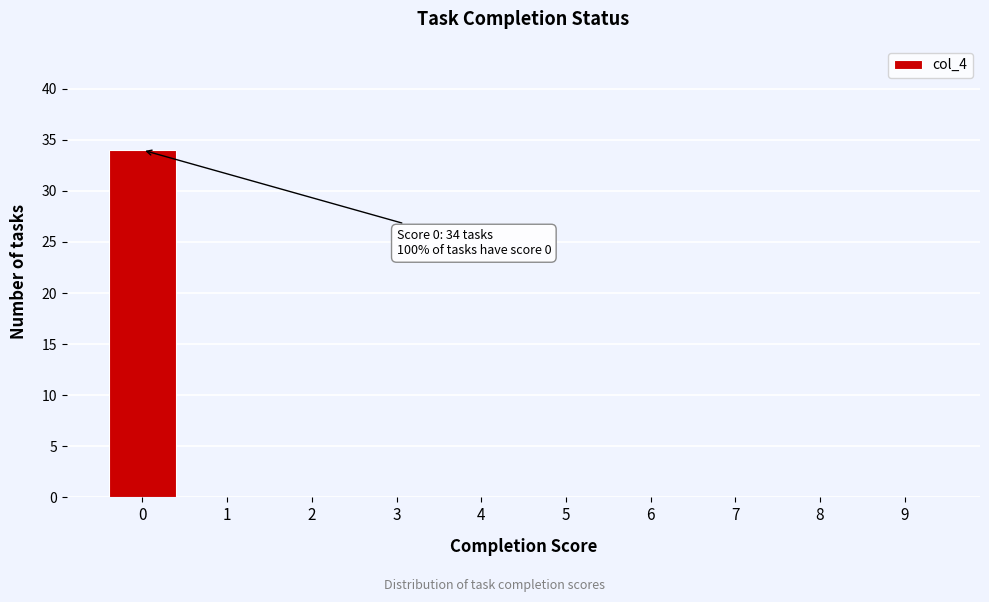

Reading right to left, transcribe all the data shown in this chart.

9=0	8=0	7=0	6=0	5=0	4=0	3=0	2=0	1=0	0=34